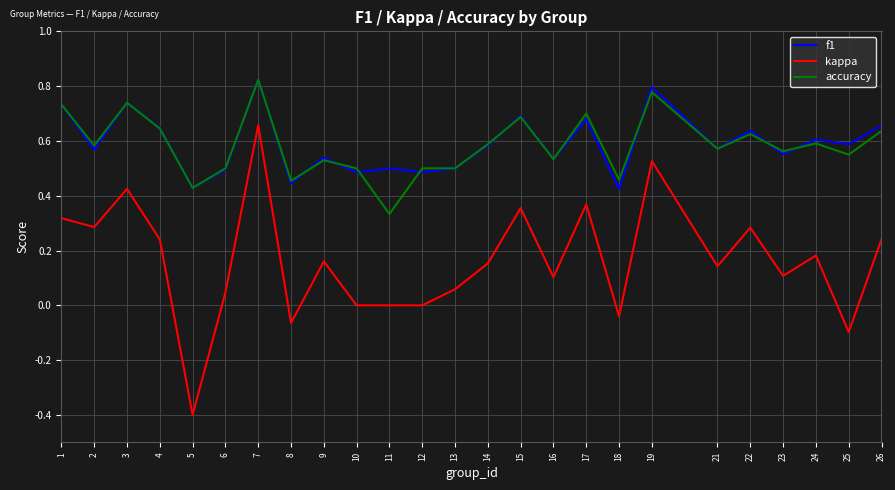

Which category has the lowest value in the kappa series?

5